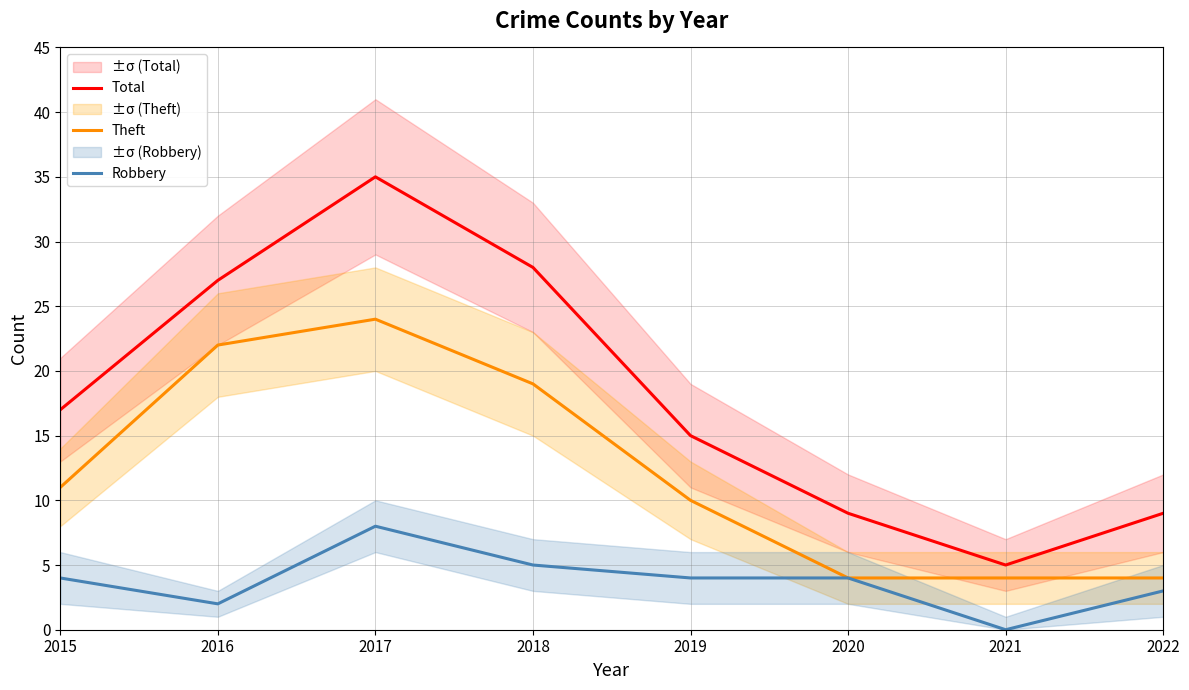

At which label is Robbery closest to 4?

2015